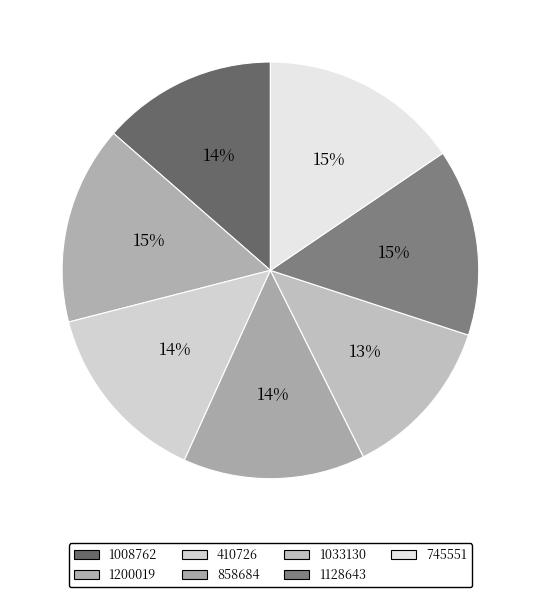

To the nearest percent, what is the average slice percentage?

14%